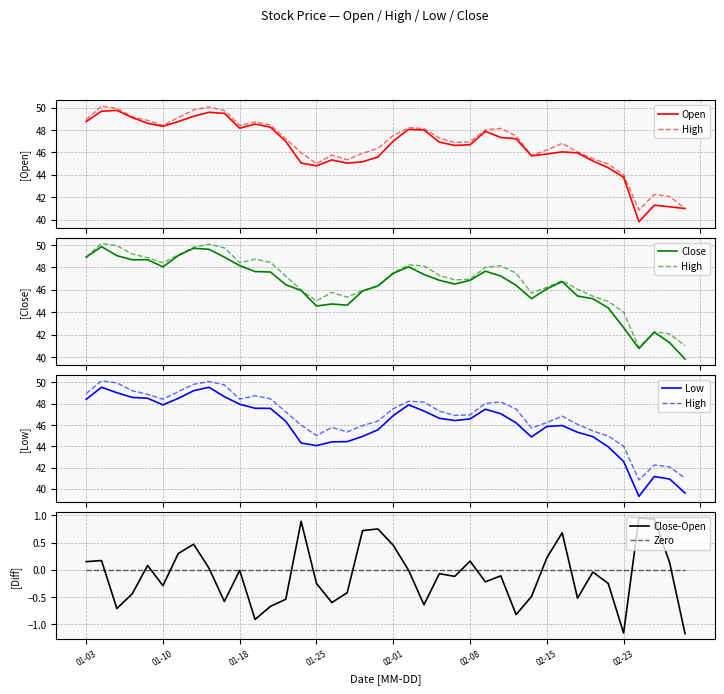

Is this an area chart (filled region under the line)?

No